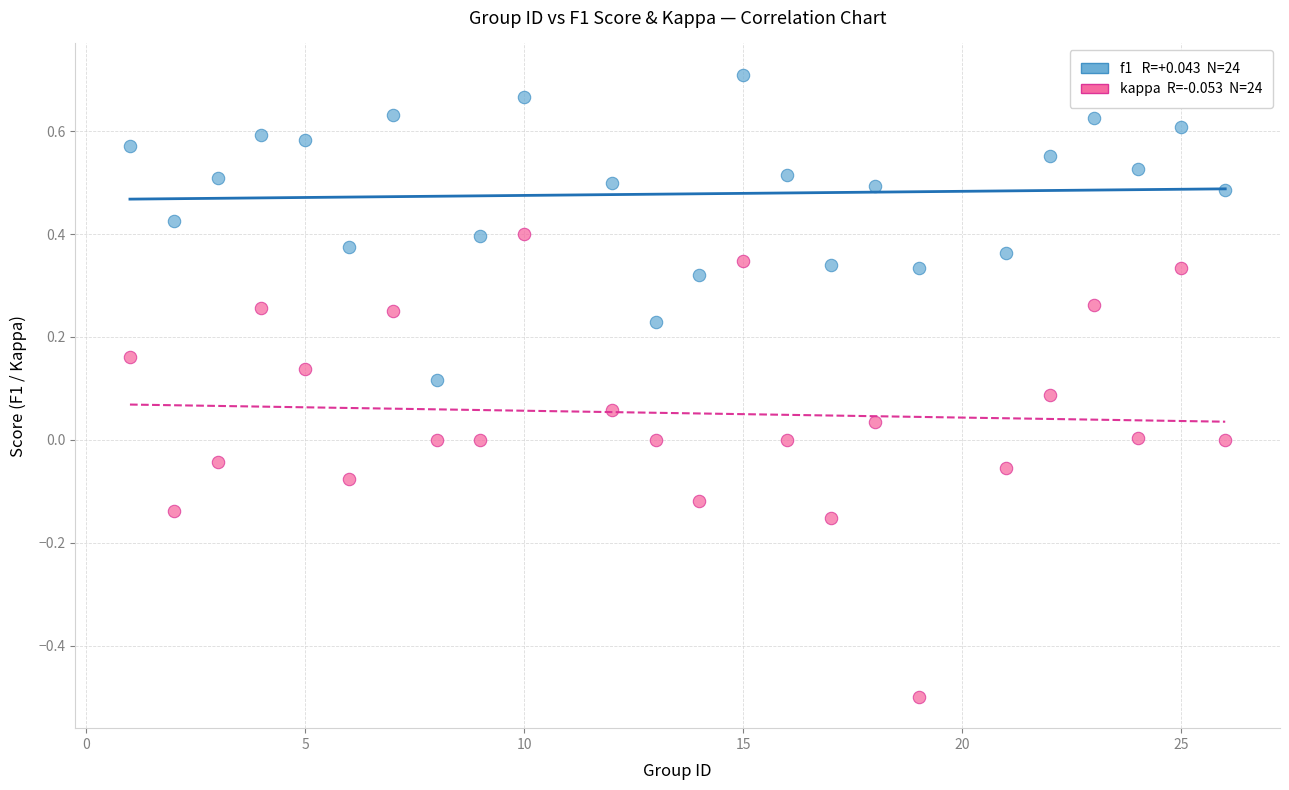

Across all data points, what is the range of X values (max minus min)?

25.0